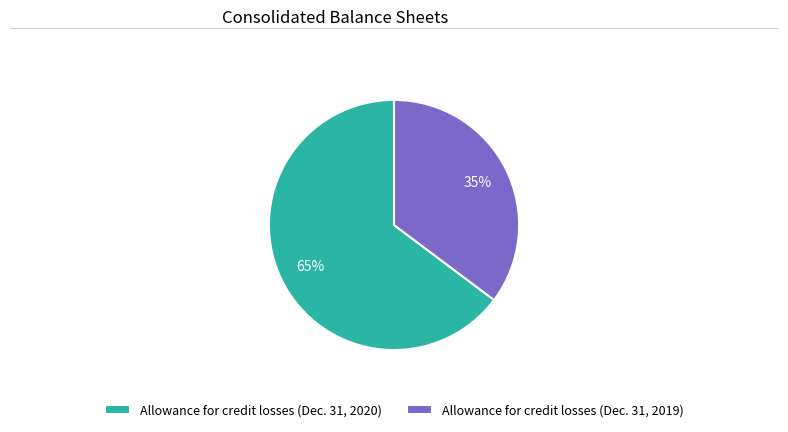

How many slices are in this pie chart?

2